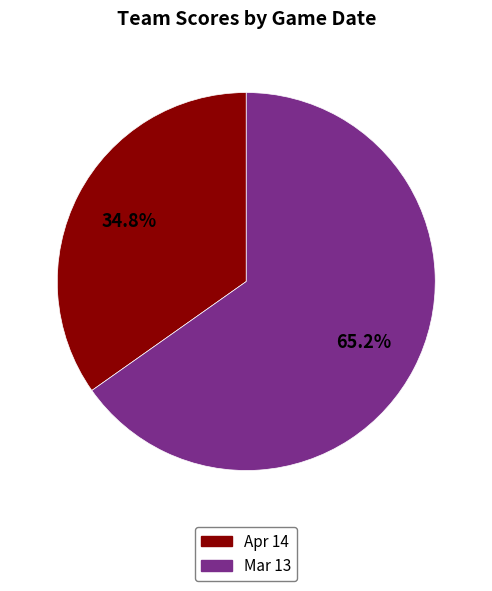

What percentage is the Apr 14 slice, to the nearest percent?

35%